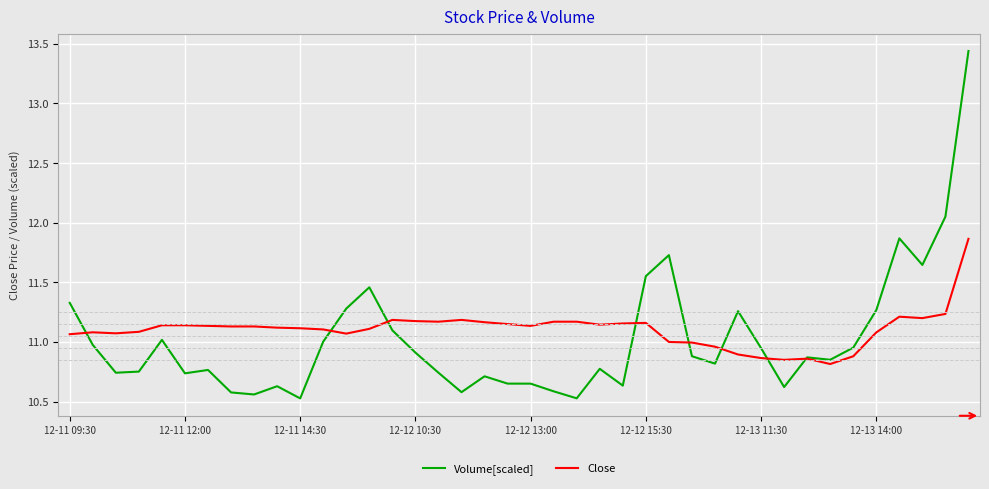

How many lines are shown in the chart?

2